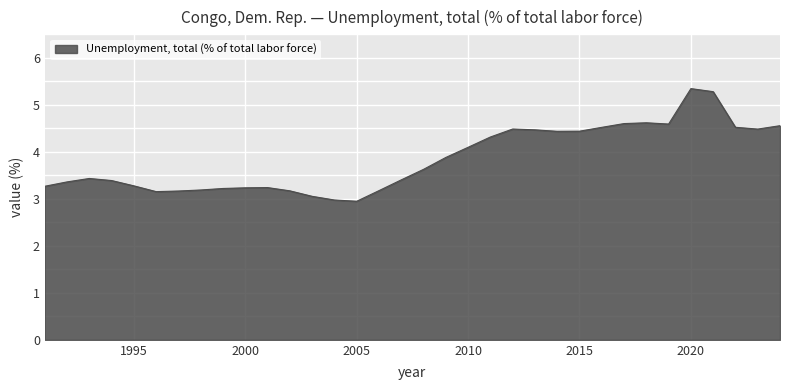

What is the smallest value displayed?

2.9